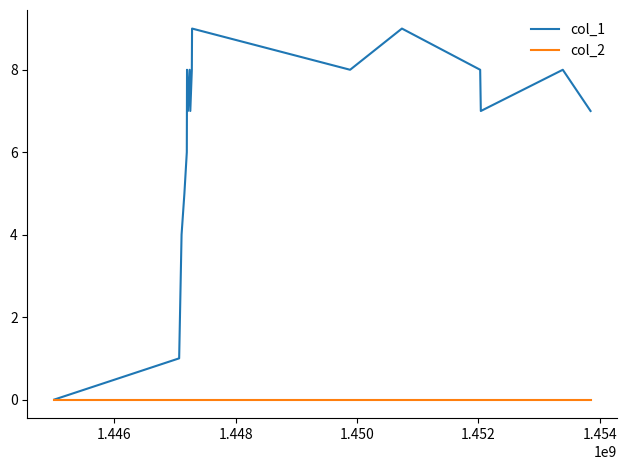

What is the maximum value shown in the chart?

9